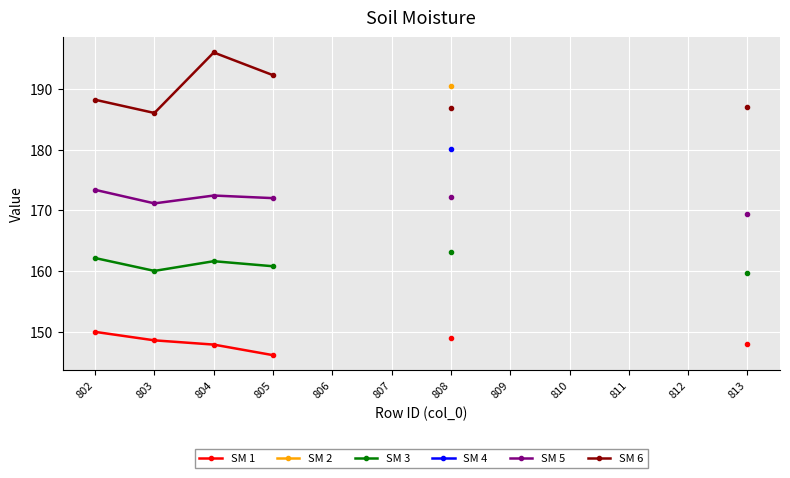

Where is the first local minimum for SM 5?

803